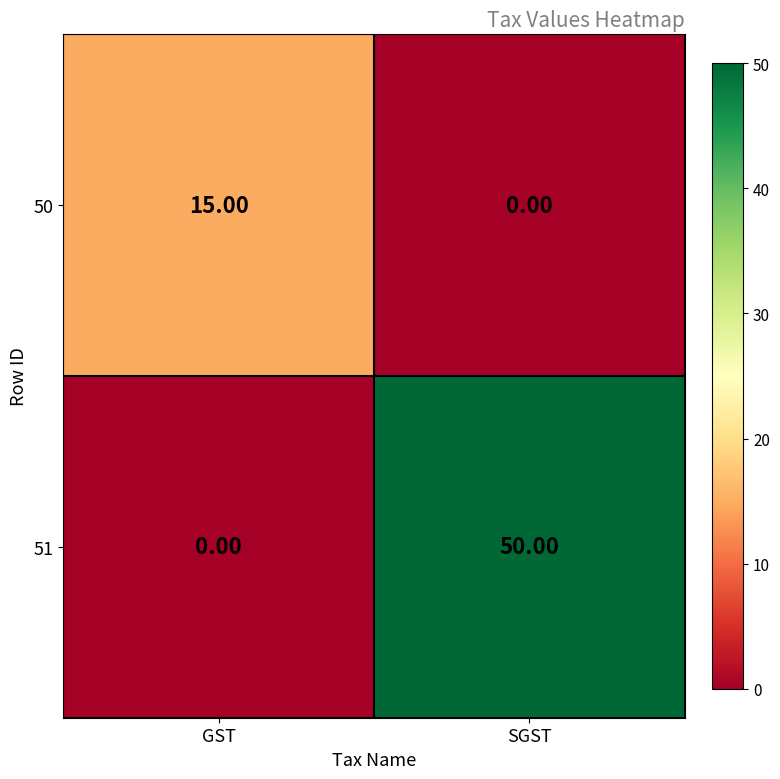

What is the difference between the maximum and minimum values in the 51 series?

50